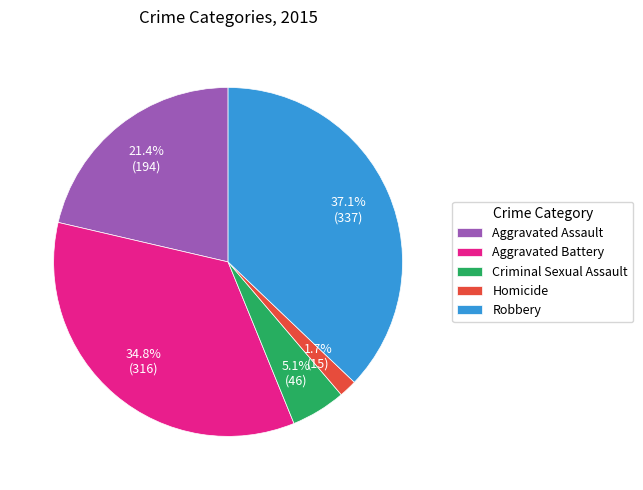

Which category has the biggest portion of the pie?

Robbery